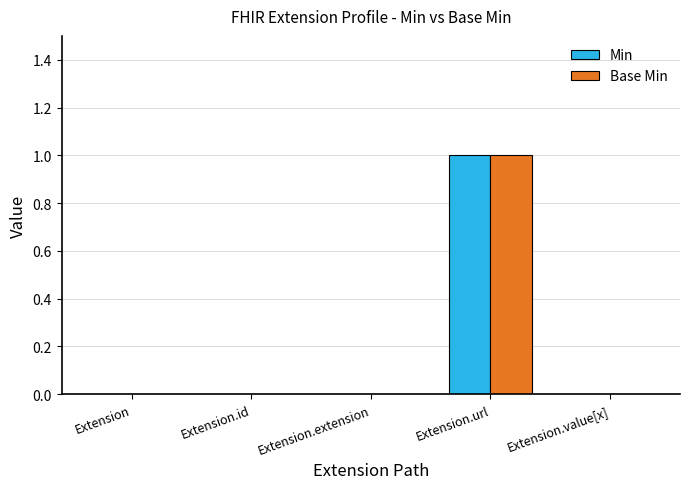

What is the highest value of the Min series?

1